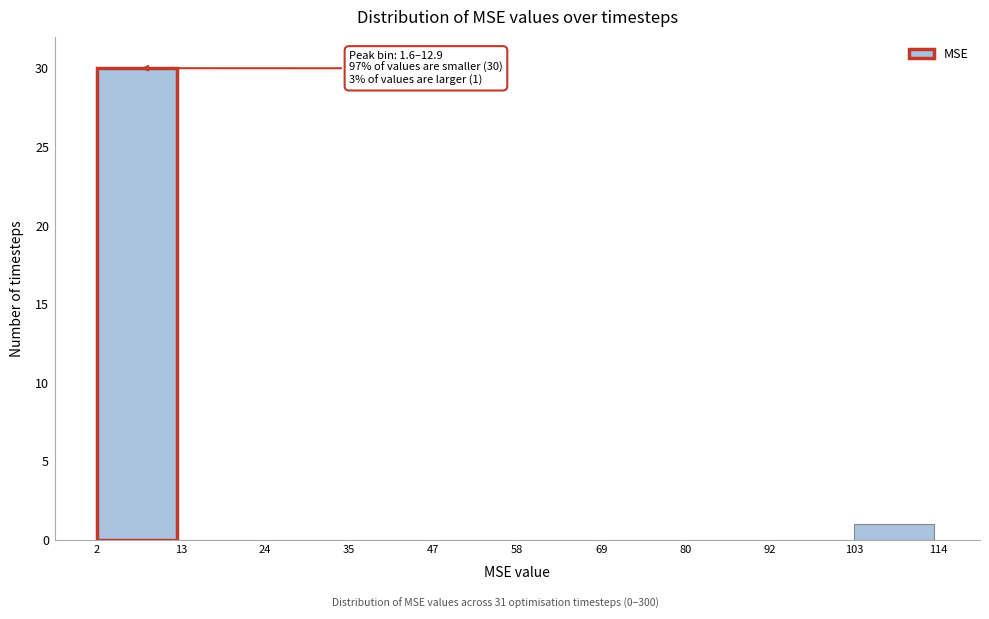

Over which range of the x-axis is the bar tallest?

2 to 13